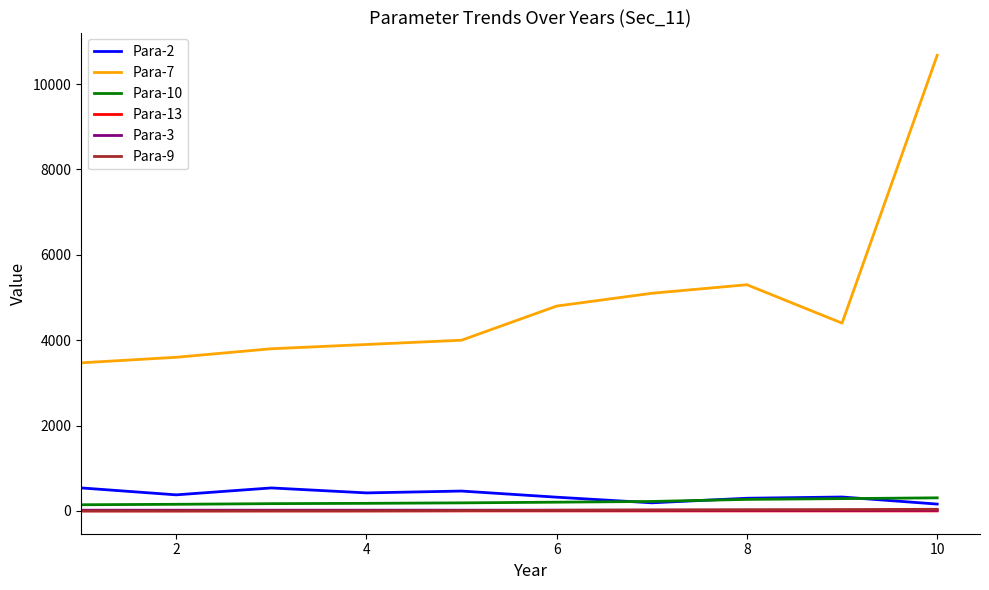

What is the maximum value for Para-10?

307.0